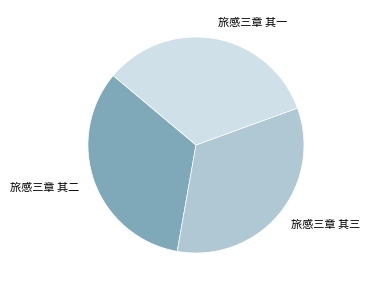

What is the ratio of the value at 旅感三章 其一 to the value at 旅感三章 其二?

1.0